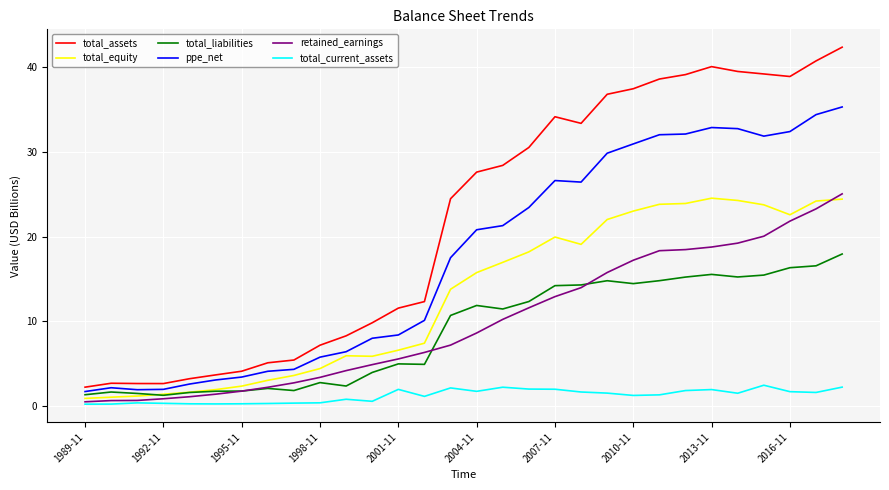

What is the difference between the maximum and minimum values in the total_liabilities series?

16.7